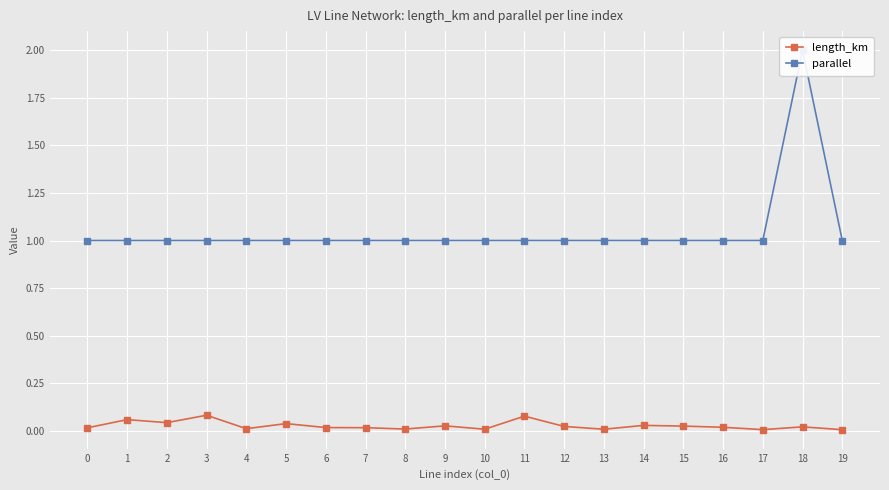

What is the value of the parallel point at the 4th from the left?

1.0